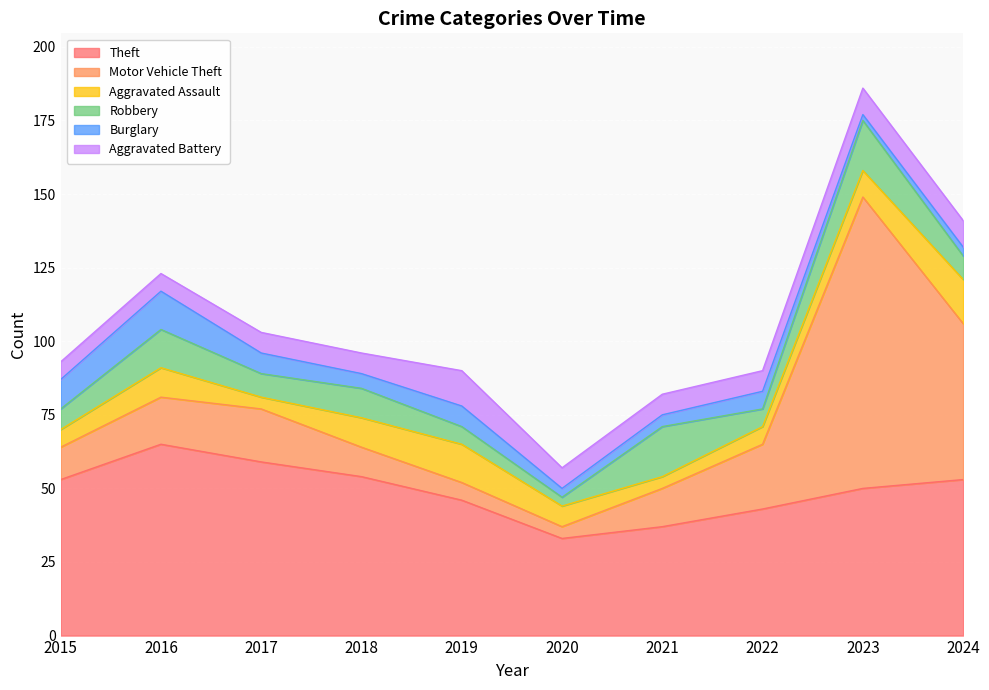

What value does the Robbery series have at 2021?

17